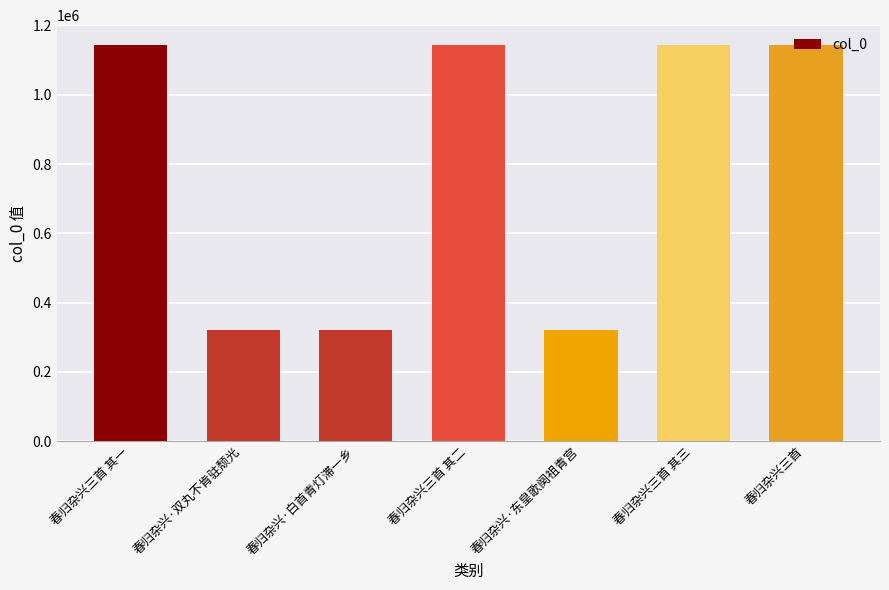

How many categories are shown in the chart?

7